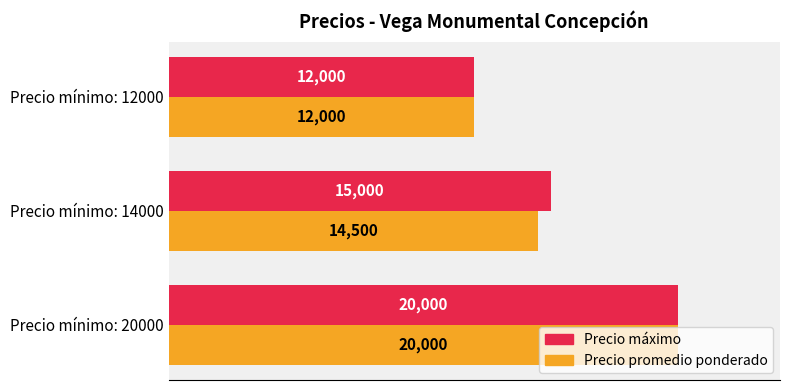

Where is Precio máximo nearest to the value 16000?

Precio mínimo: 14000